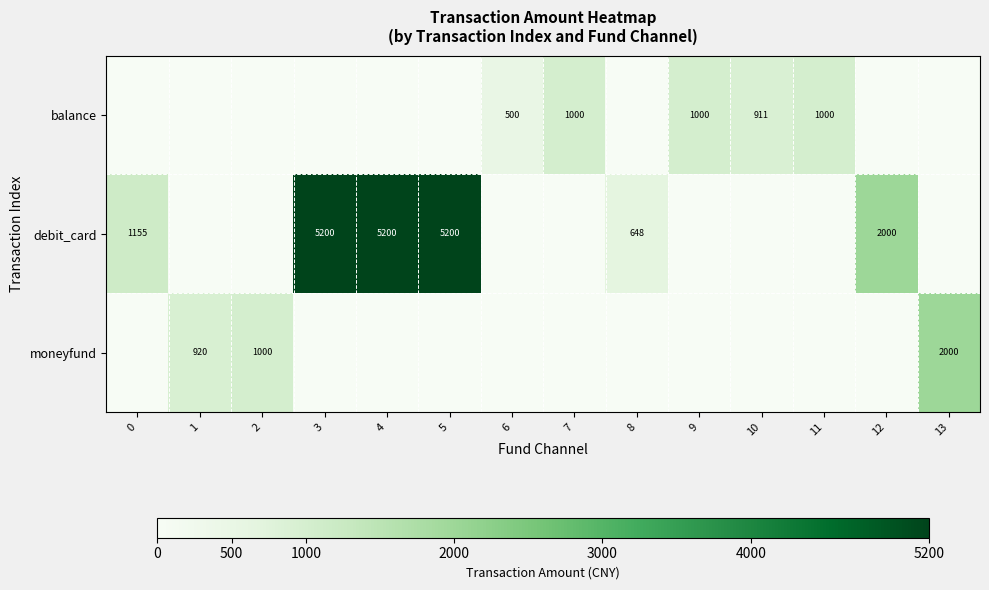

True or false: debit_card has a value of 8646 at 4.

False